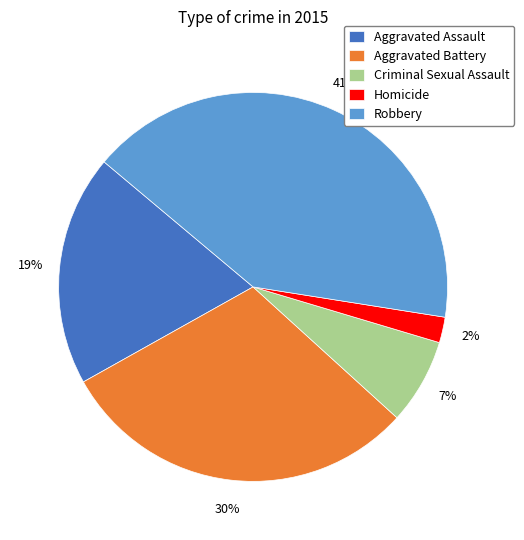

Approximately how many times larger is the value at Criminal Sexual Assault compared to Robbery?

0.2